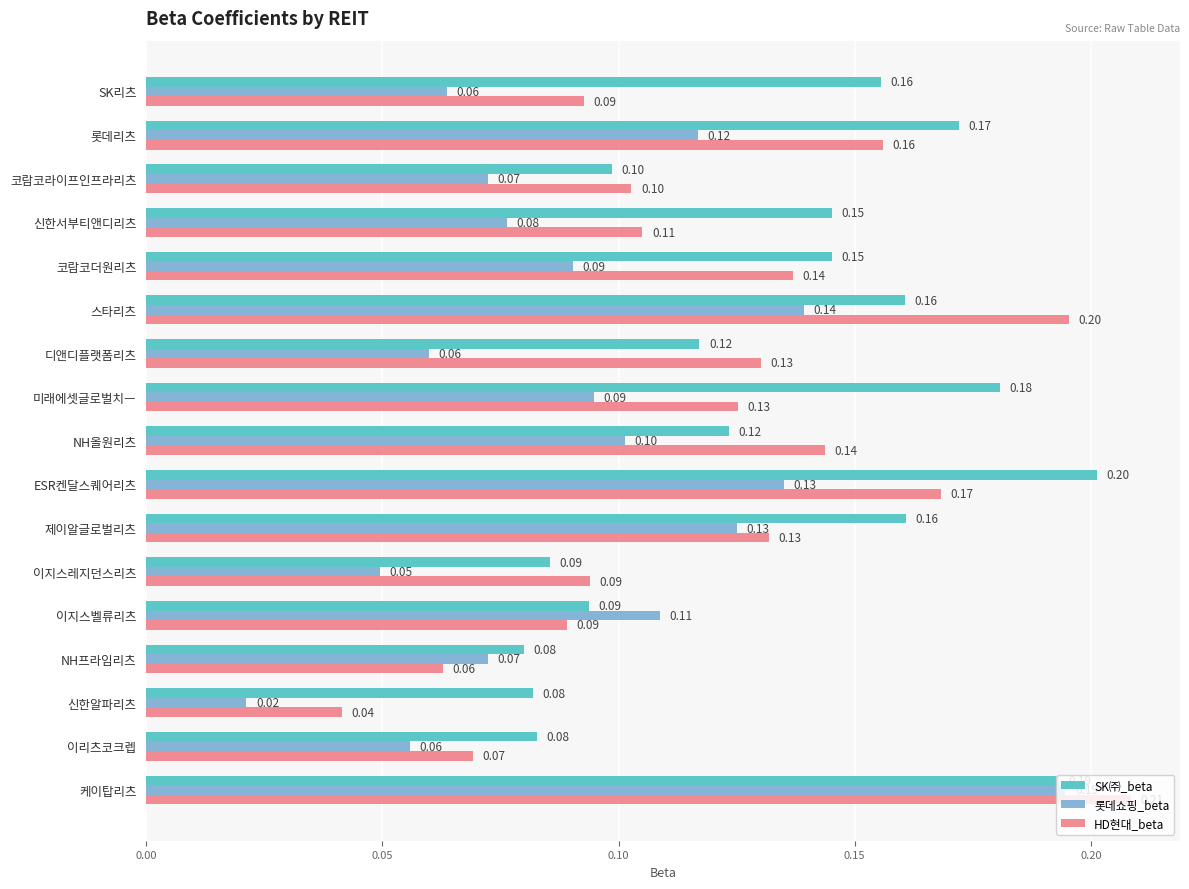

Which category has the highest value in the 롯데쇼핑_beta series?

케이탑리츠